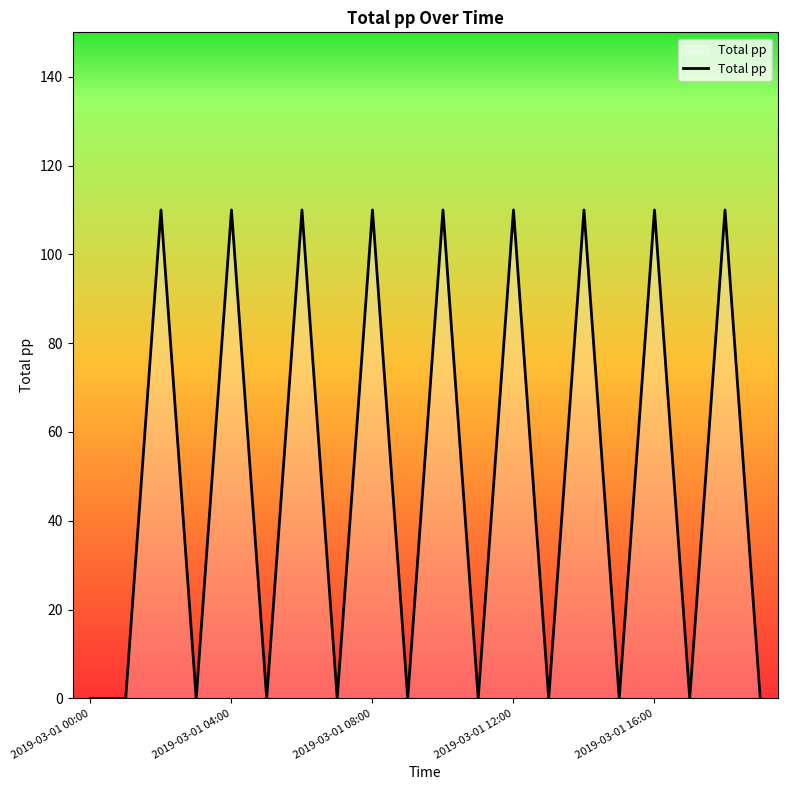

What is the maximum value shown in the chart?

110